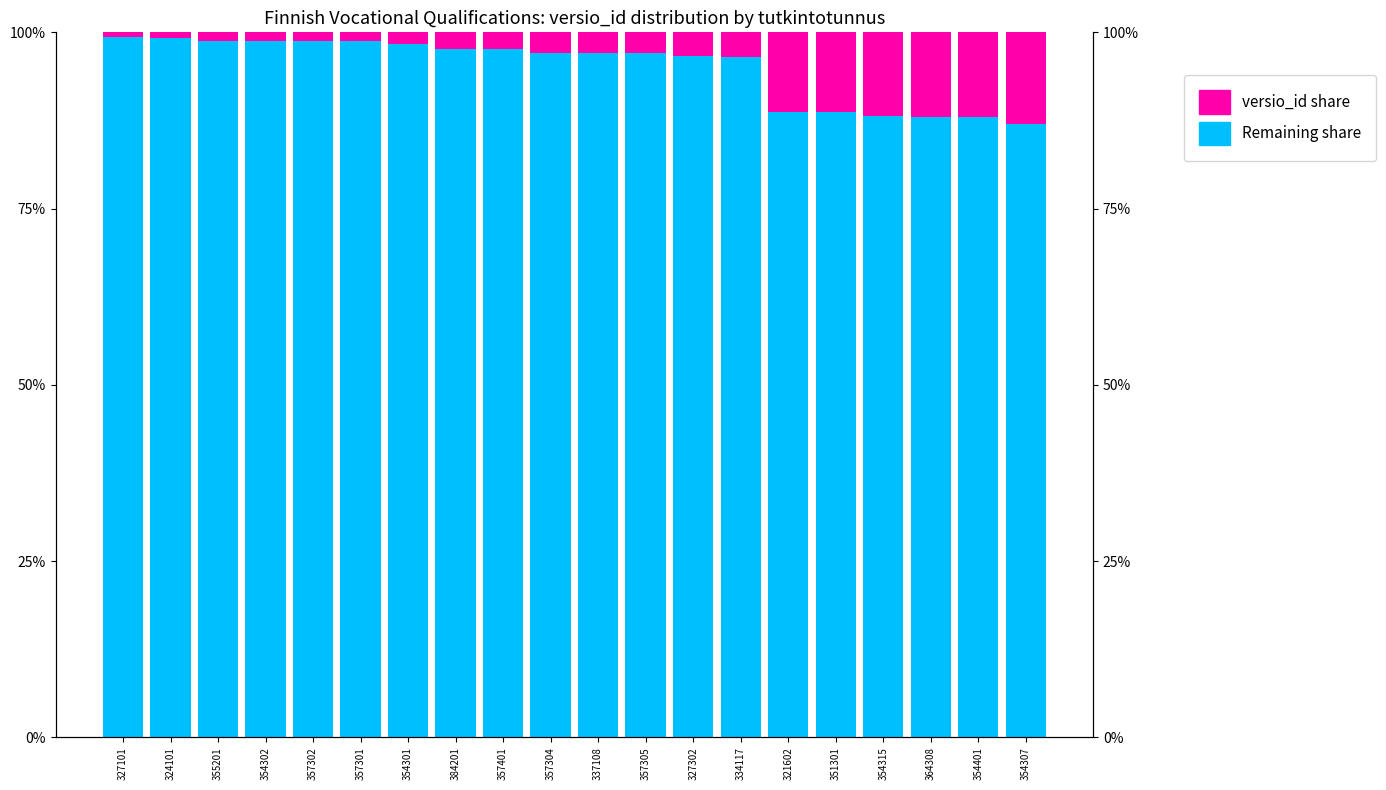

Reading left to right, transcribe all the data shown in this chart.

Not FSM eligible: 99.3	99.2	98.8	98.8	98.7	98.7	98.3	97.7	97.6	97.1	97.1	97.0	96.6	96.5	88.7	88.7	88.1	88.0	88.0	87.0
FSM eligible: 0.7	0.8	1.2	1.2	1.3	1.3	1.7	2.3	2.4	2.9	2.9	3.0	3.4	3.5	11.3	11.3	11.9	12.0	12.0	13.0